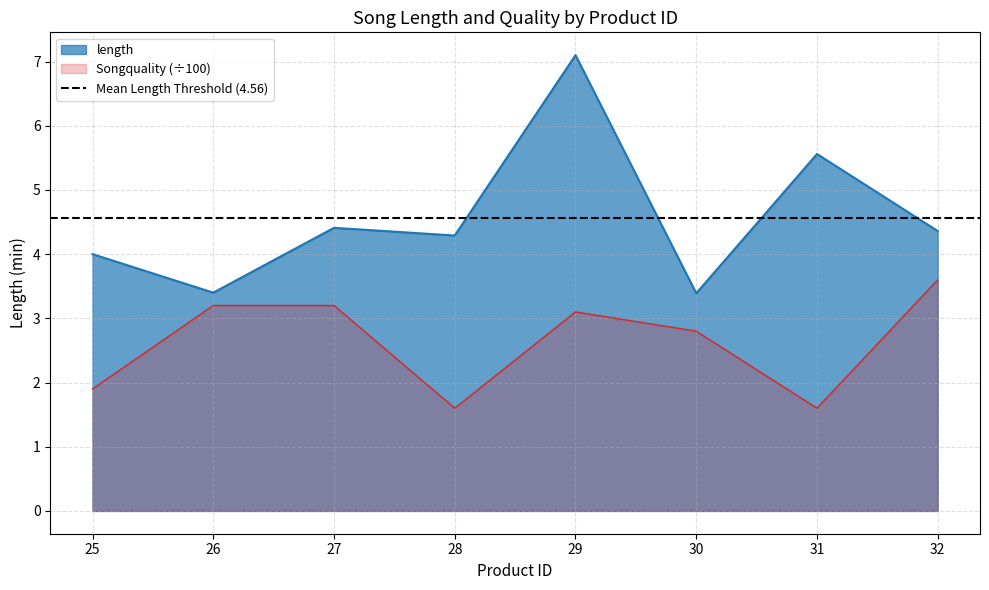

At which label does length first exceed 4?

27